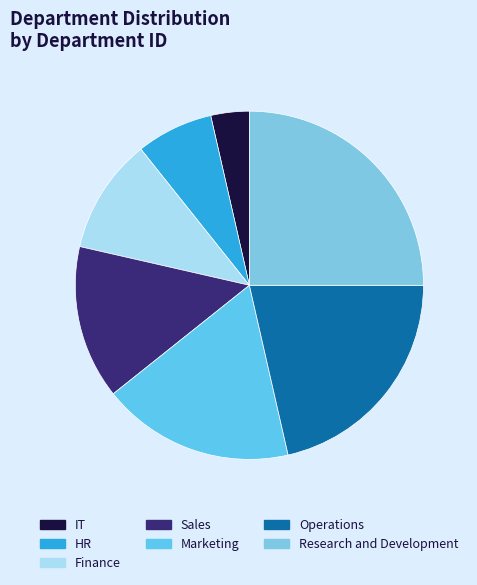

Is the sum of HR and Sales greater than half?

No